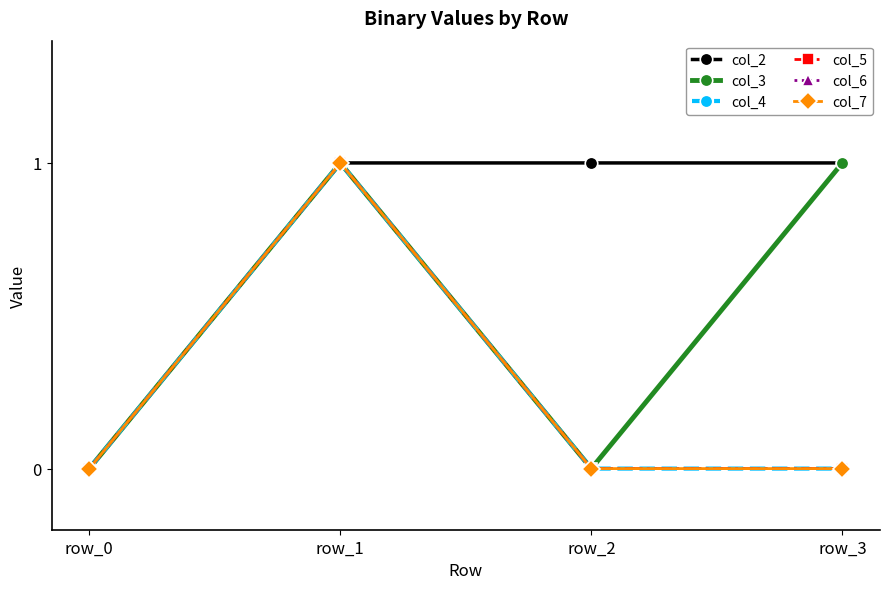

What is the maximum value for col_7?

1